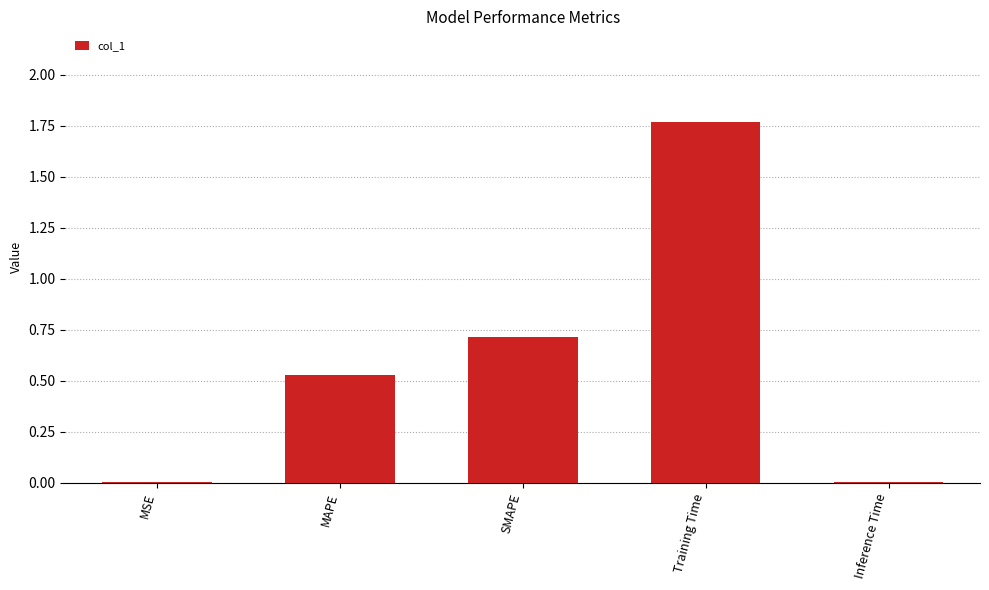

Is it true that the value at Training Time is 3.0?

False